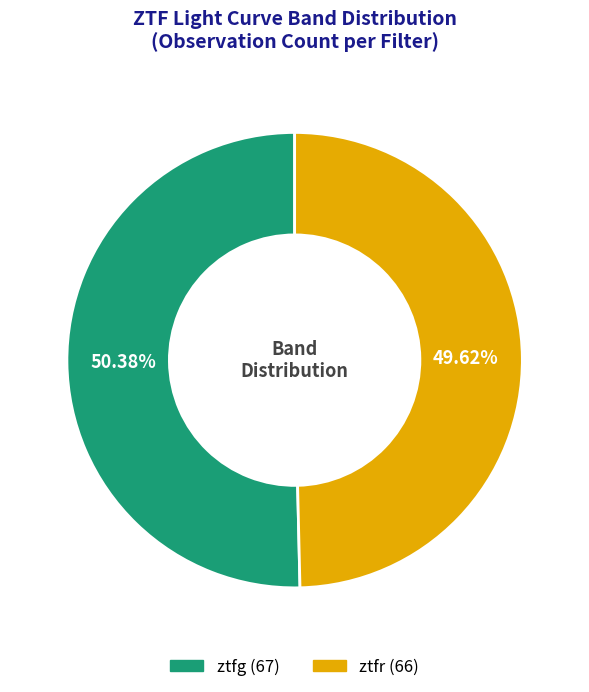

Rank the categories by value from highest to lowest.

ztfg, ztfr